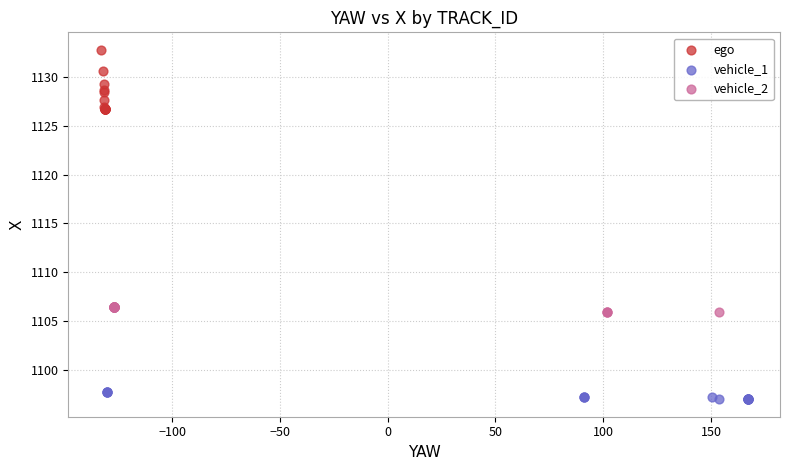

Which series contains the highest Y value?

ego